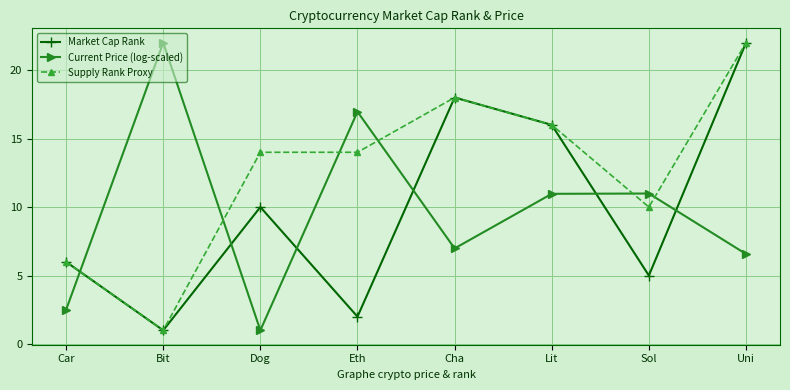

Reading left to right, extract all data points from this chart.

Market Cap Rank: 6.0	1.0	10.0	2.0	18.0	16.0	5.0	22.0
Current Price (log-scaled): 2.5	22.0	1.0	17.0	7.0	11.0	11.0	6.6
Supply Rank Proxy: 6.0	1.0	14.0	14.0	18.0	16.0	10.0	22.0